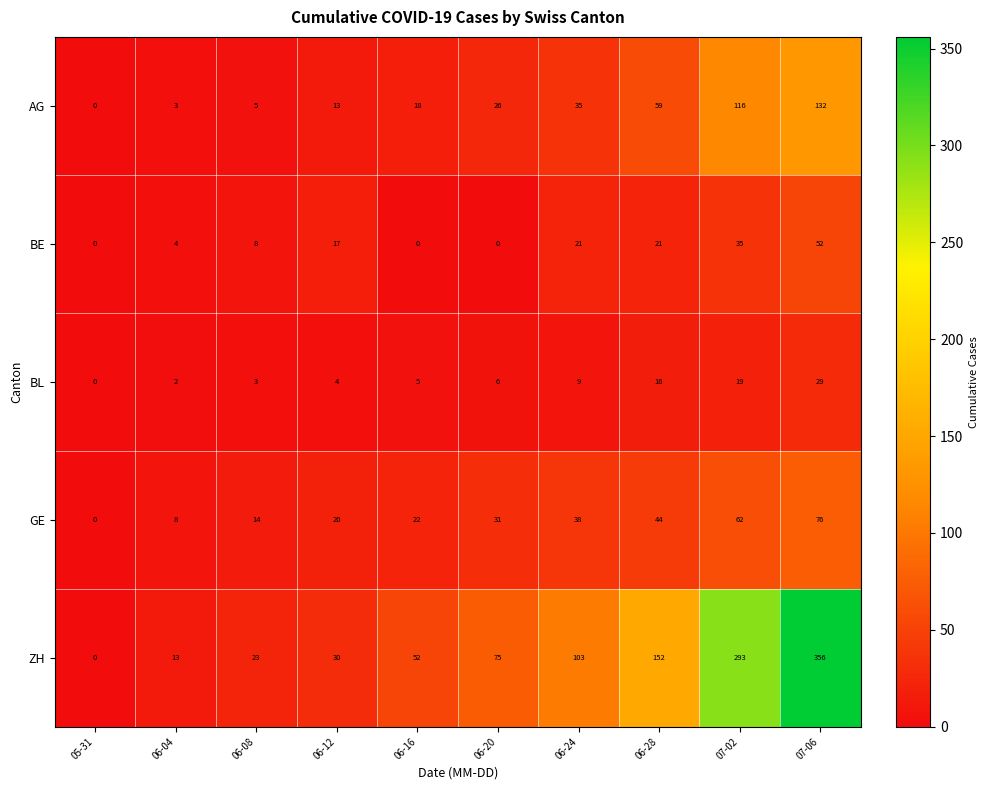

At how many categories does at least one series exceed 6?

9